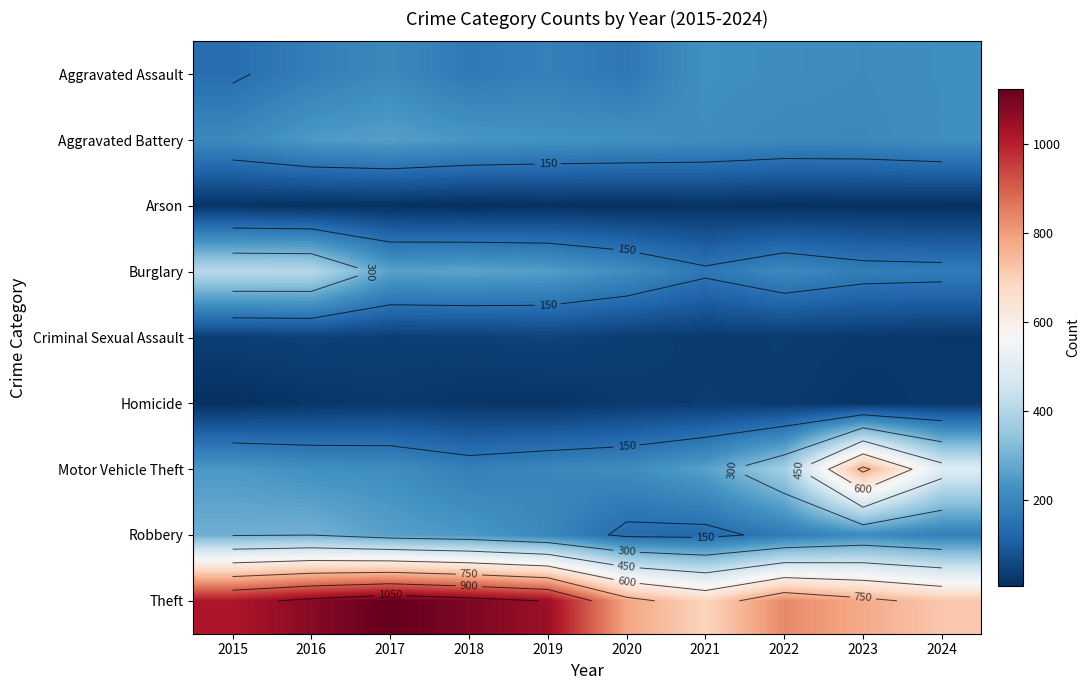

Is the value of Burglary at 2021 greater than the value of Arson at 2019?

Yes